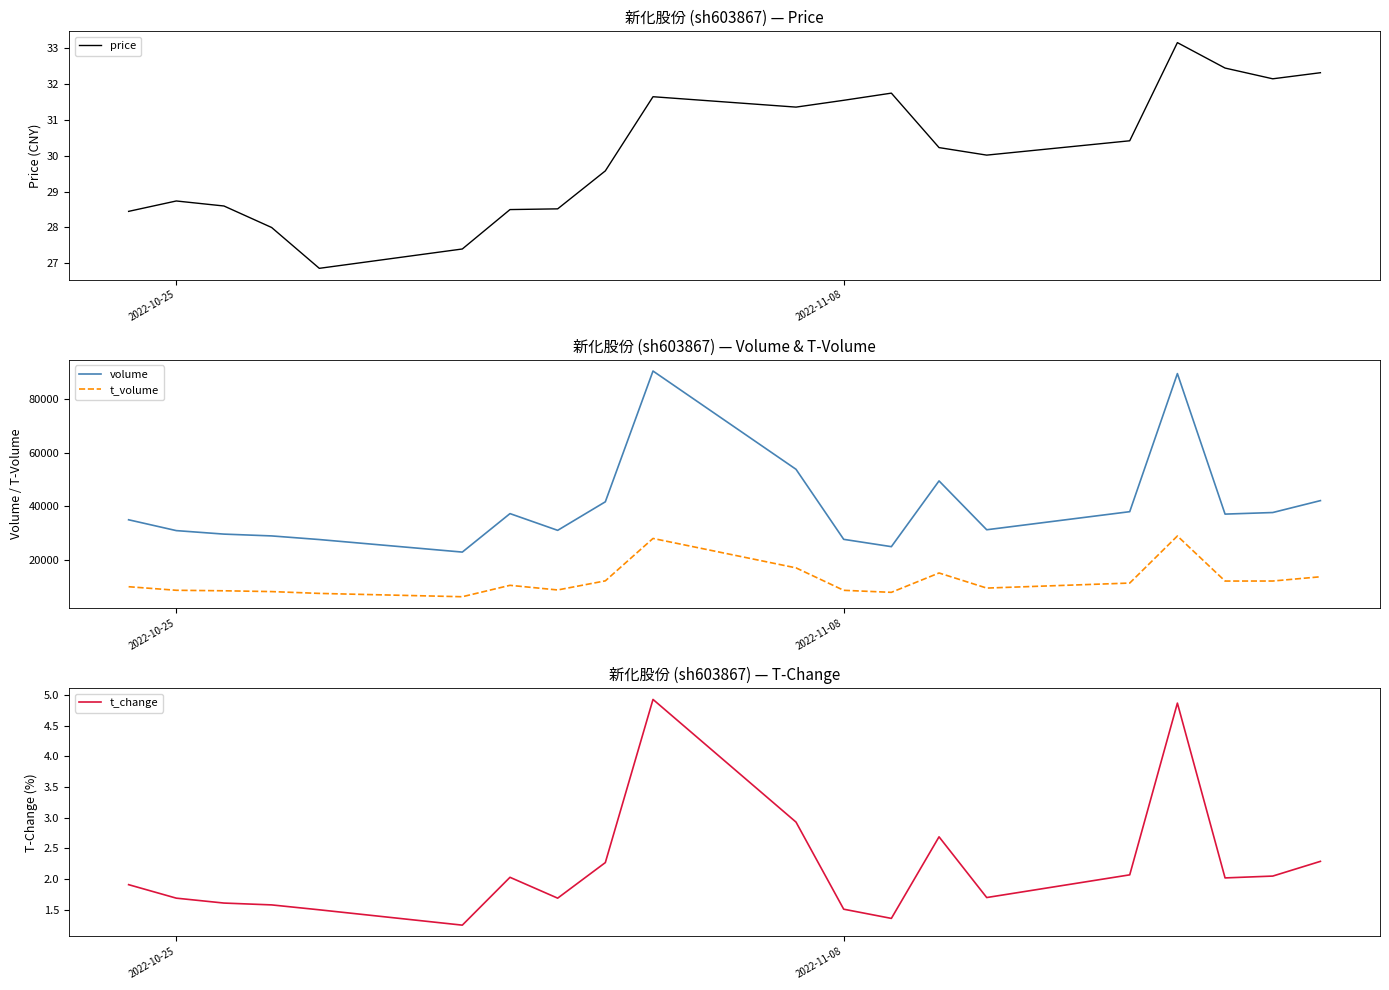

True or false: price and volume cross at least once.

False